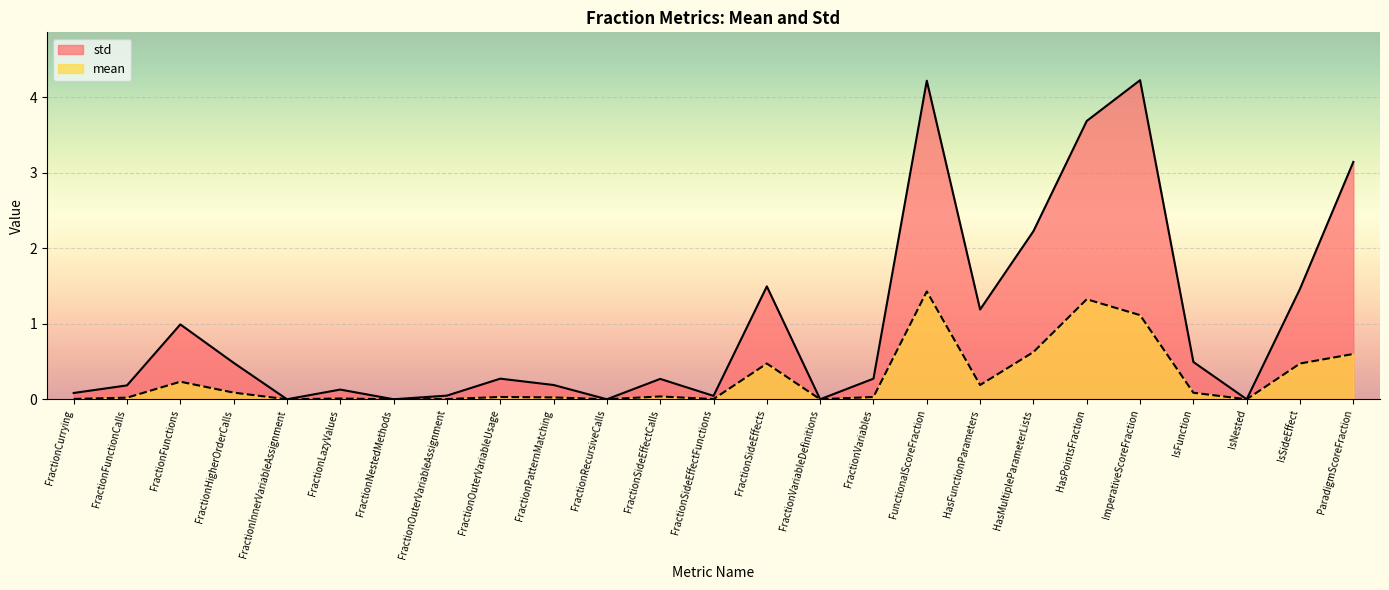

List the series in order of their peak value, lowest first.

mean, std